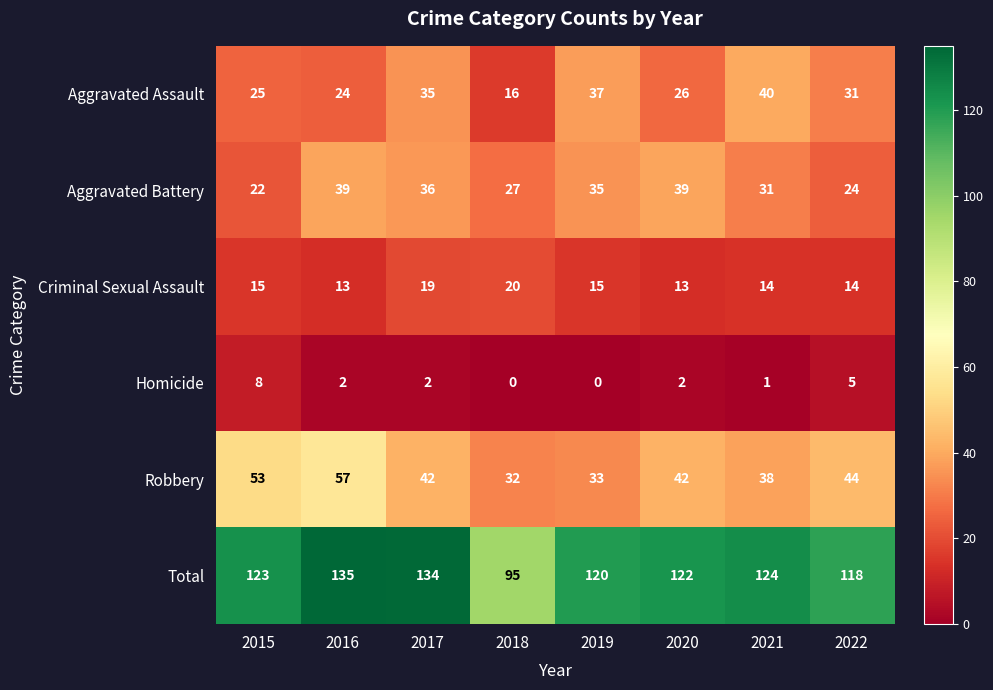

Rank the series by their maximum value, from highest to lowest.

Total, Robbery, Aggravated Assault, Aggravated Battery, Criminal Sexual Assault, Homicide